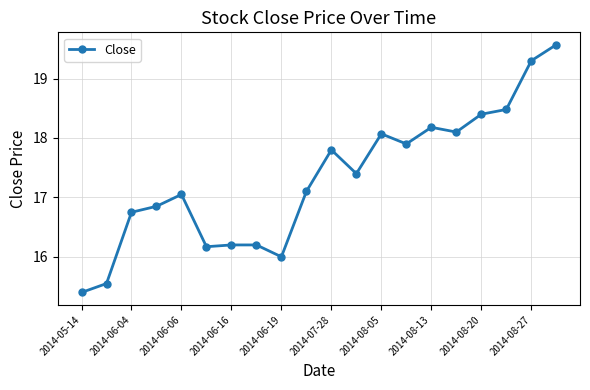

True or false: the data has more than 2 interior local peaks.

True